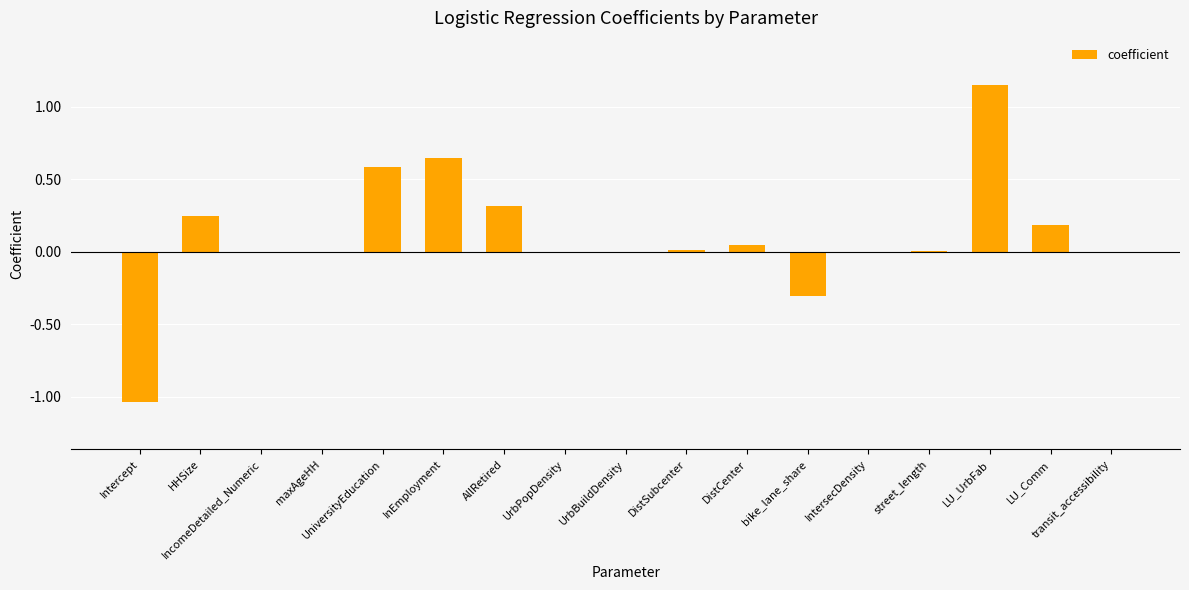

How many categories are shown in the chart?

17